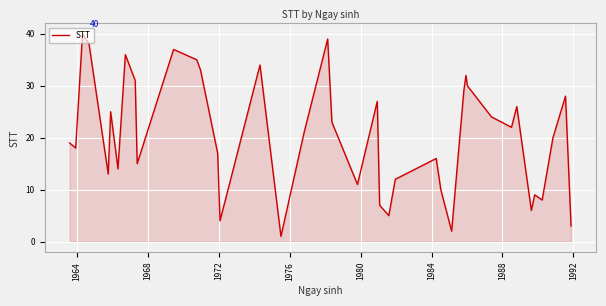

What is the greatest value displayed?

40